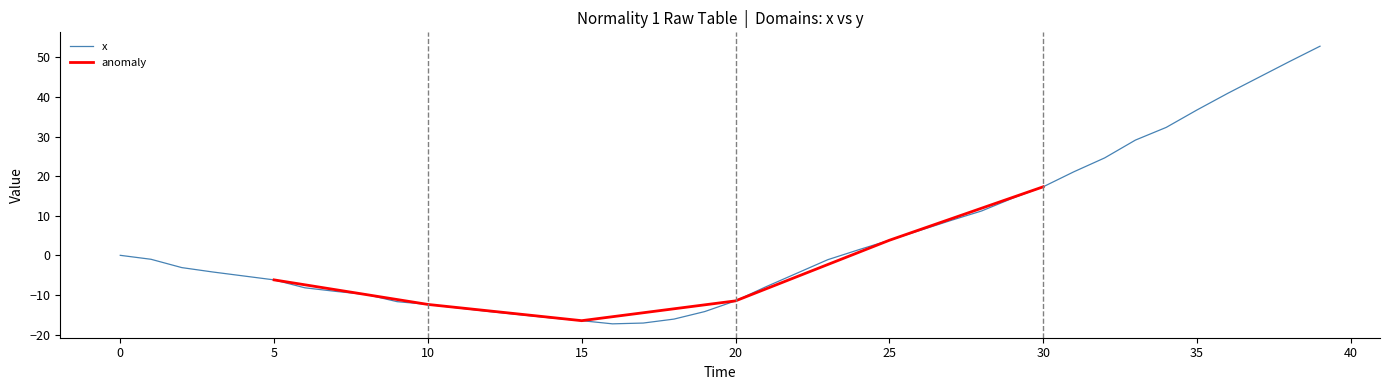

Which category has the highest value across all series?

39